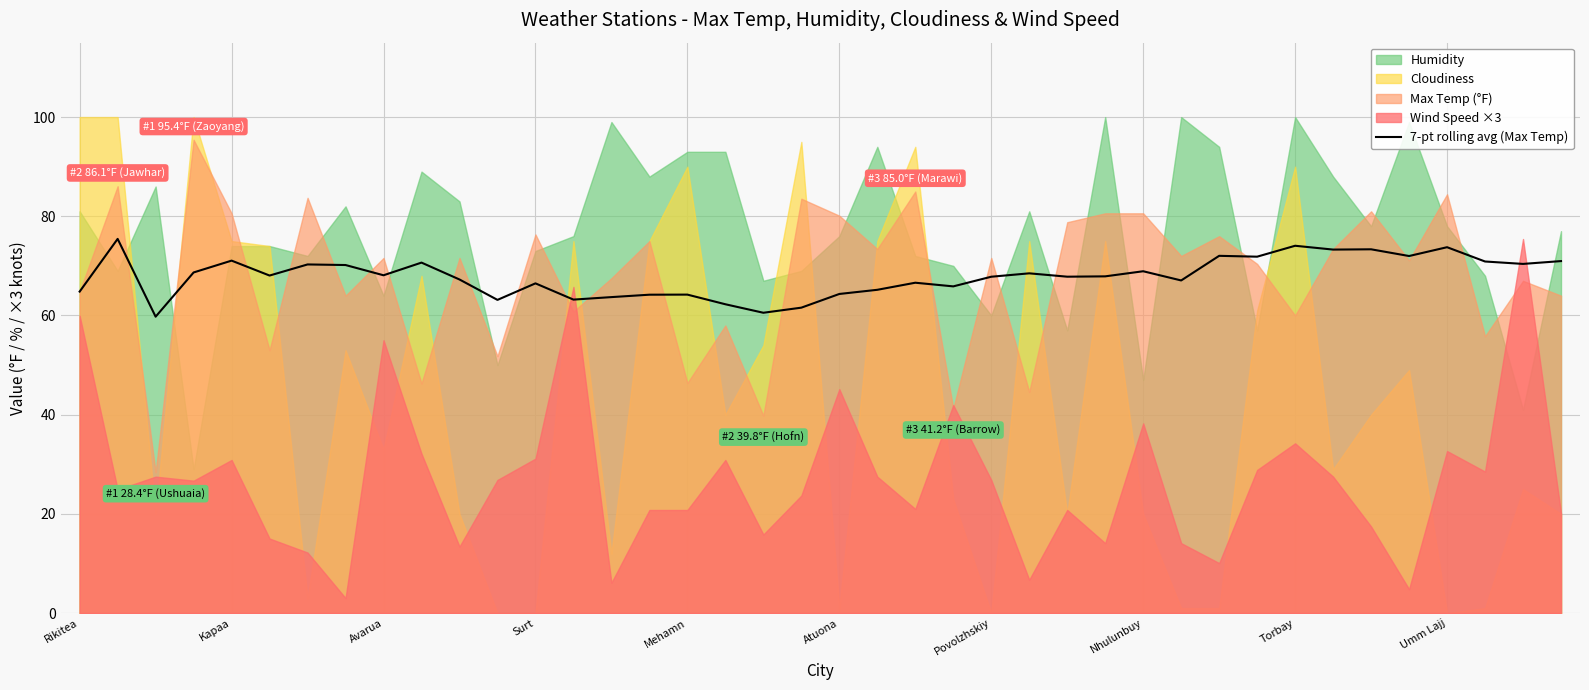

What is the difference between the values at 34 and Rikitea?

8.5